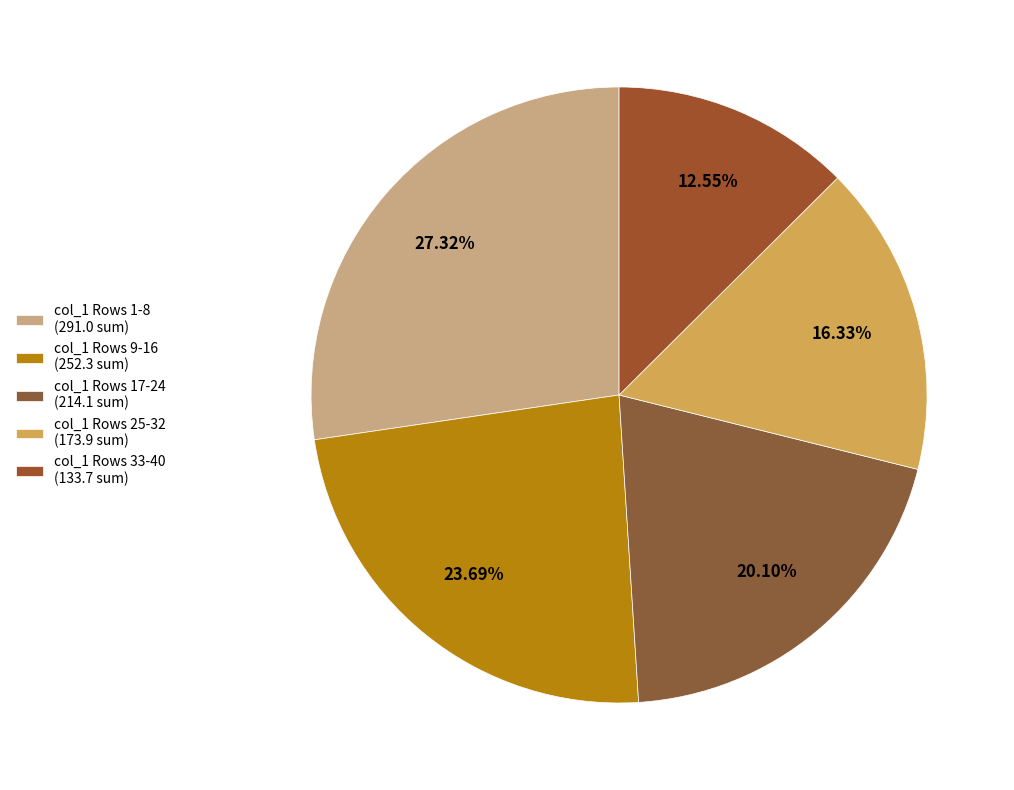

How many slices are in this pie chart?

5